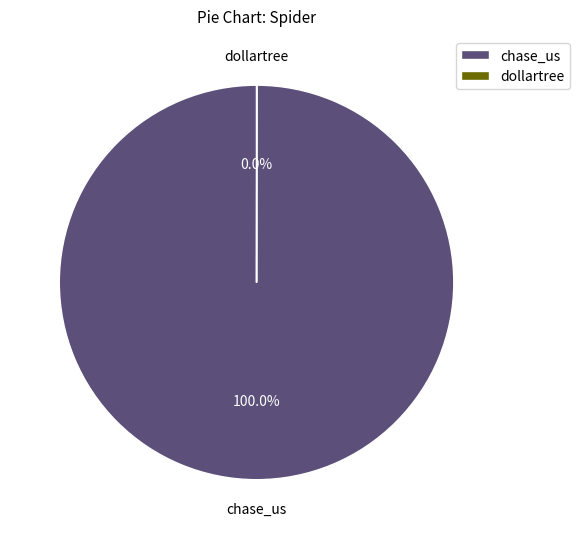

To the nearest percent, what percentage of the pie is chase_us?

100%